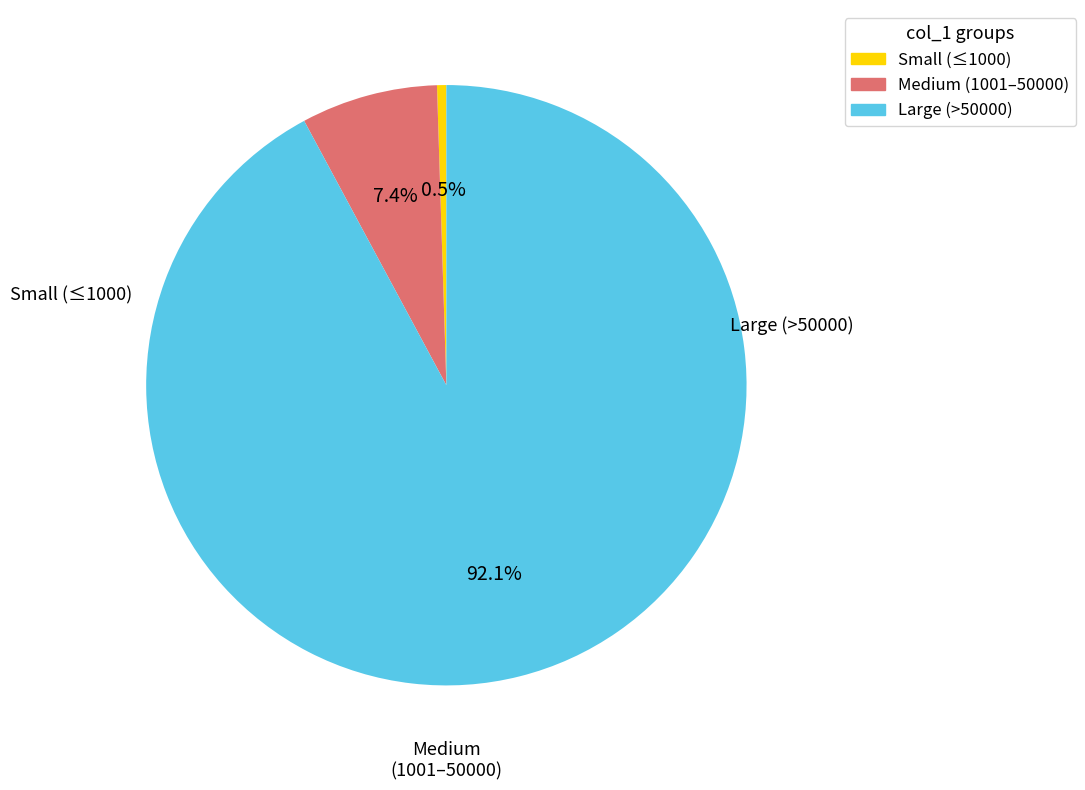

Count the number of slices in the pie.

3